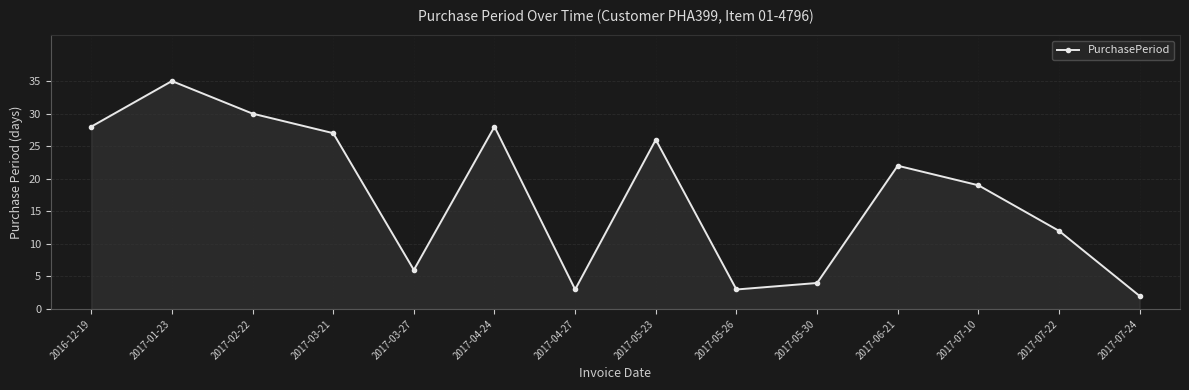

What is the change in value from 2017-02-22 to 2017-04-27?

-27